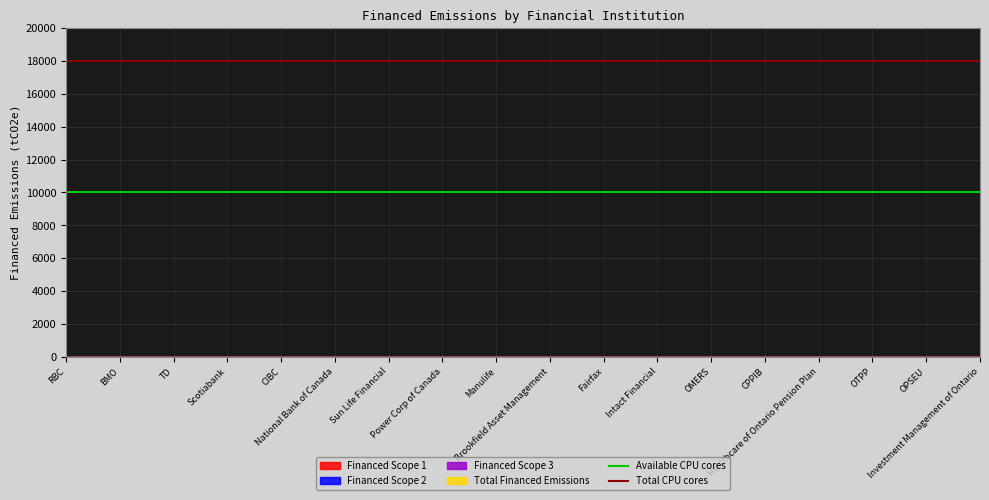

How many lines are shown in the chart?

2